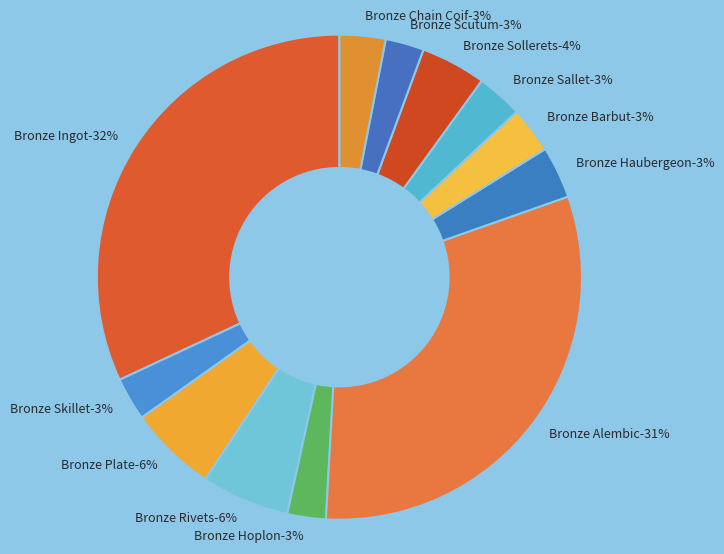

Combined, do Bronze Hoplon and Bronze Rivets account for over 50%?

No